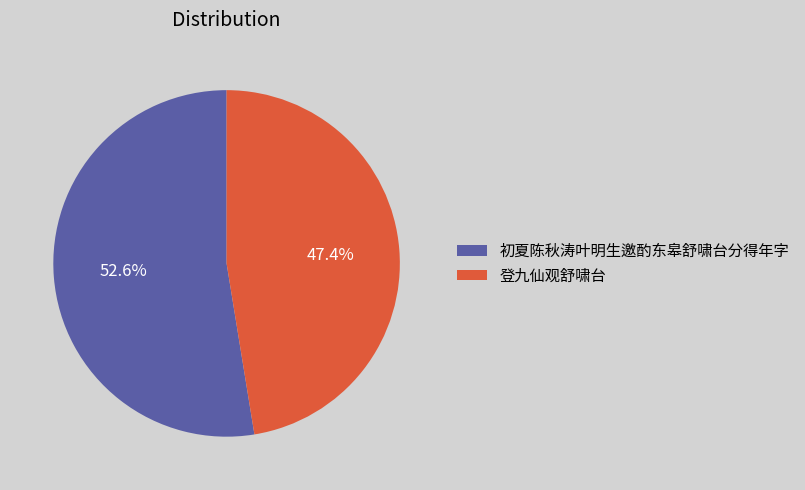

What is the smallest slice in the pie chart?

登九仙观舒啸台